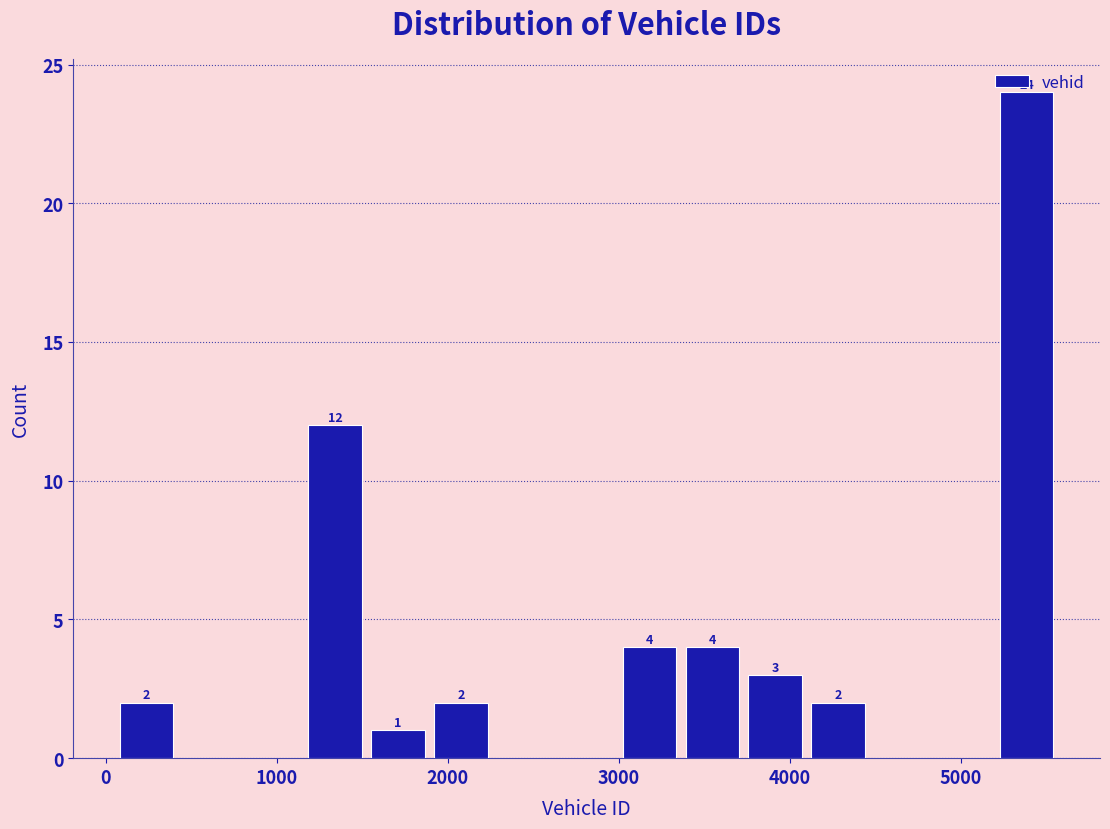

Read against the x-axis, roughly where is the centre of the tallest bar?

5400